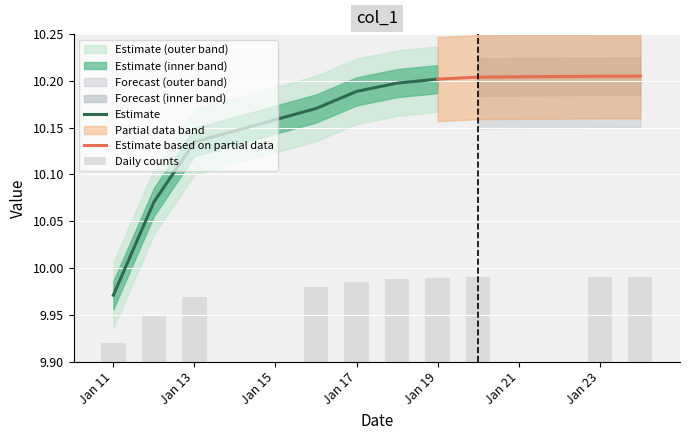

Are the bars grouped side by side (vs. stacked)?

No